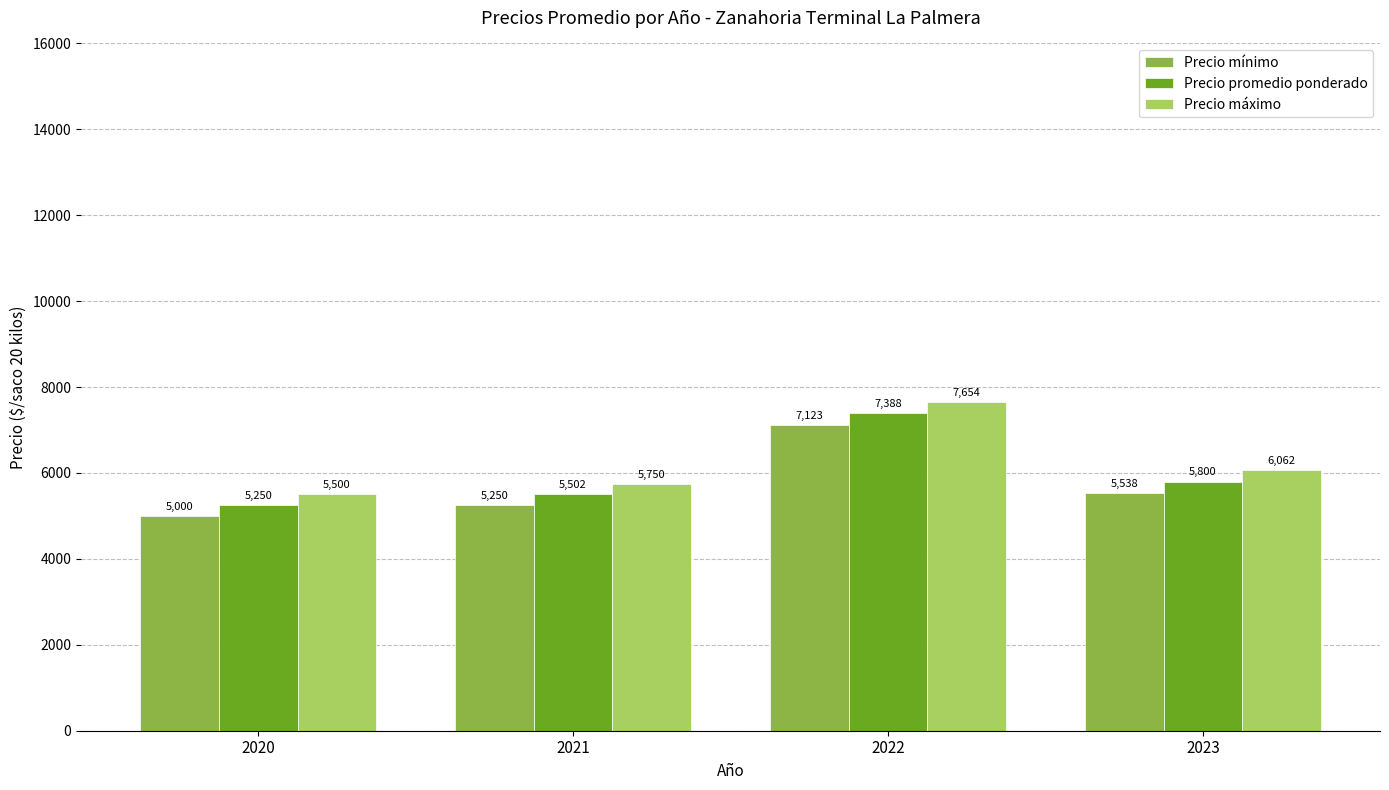

At which label is Precio mínimo closest to 6061?

2023